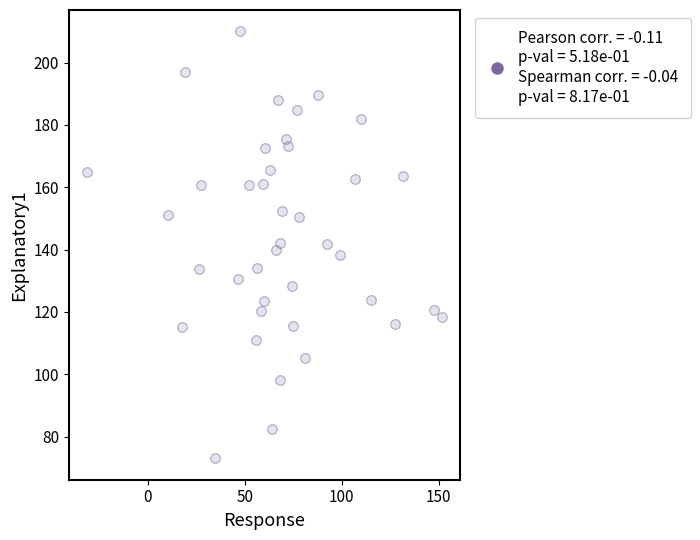

What is the range of X values (max minus min)?

183.3